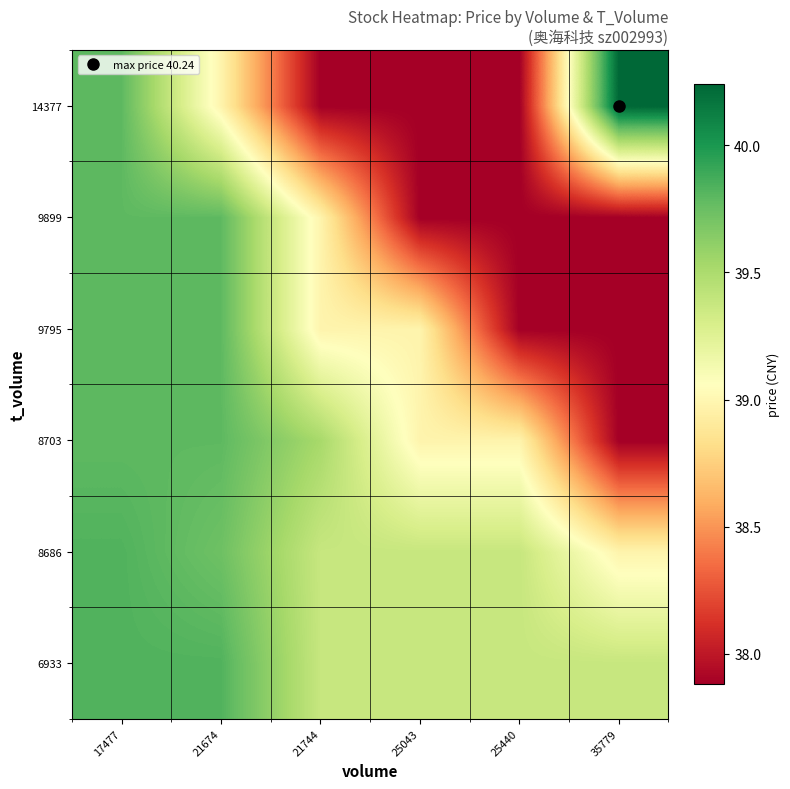

Reading right to left, list all the values displayed in this chart.

6933: 35779=39.4	25440=39.4	25043=39.4	21744=39.4	21674=39.8	17477=39.8
8686: 35779=39.0	25440=39.4	25043=39.4	21744=39.4	21674=39.7	17477=39.8
8703: 35779=37.9	25440=39.0	25043=39.0	21744=39.5	21674=39.8	17477=39.8
9795: 35779=37.9	25440=37.9	25043=39.0	21744=39.0	21674=39.8	17477=39.8
9899: 35779=37.9	25440=37.9	25043=37.9	21744=39.0	21674=39.8	17477=39.8
14377: 35779=40.2	25440=37.9	25043=37.9	21744=37.9	21674=39.0	17477=39.8